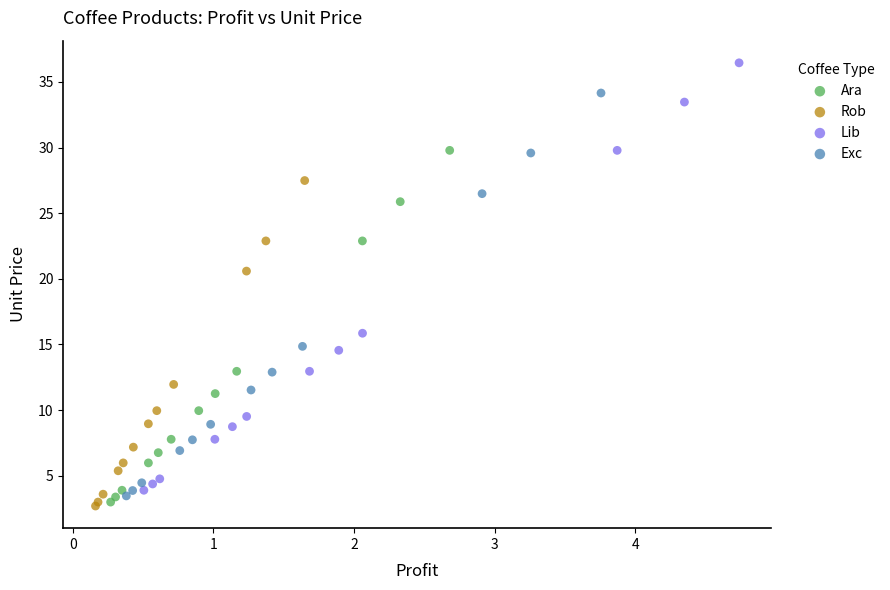

Which series has the widest spread of Y values?

Lib